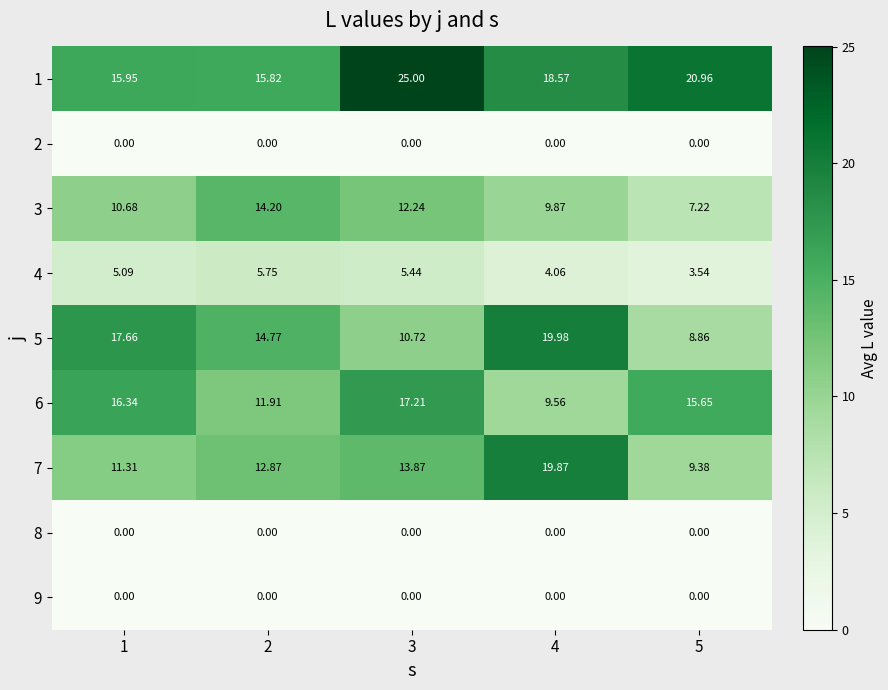

How many series are shown in this chart?

9